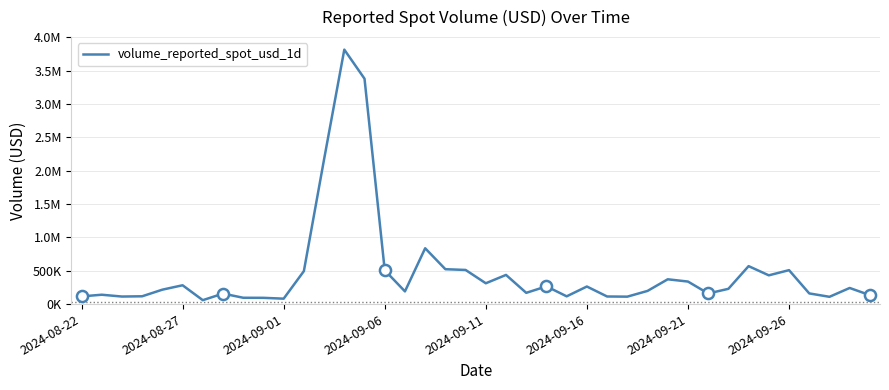

What is the difference between the maximum and minimum values?

3754020.4